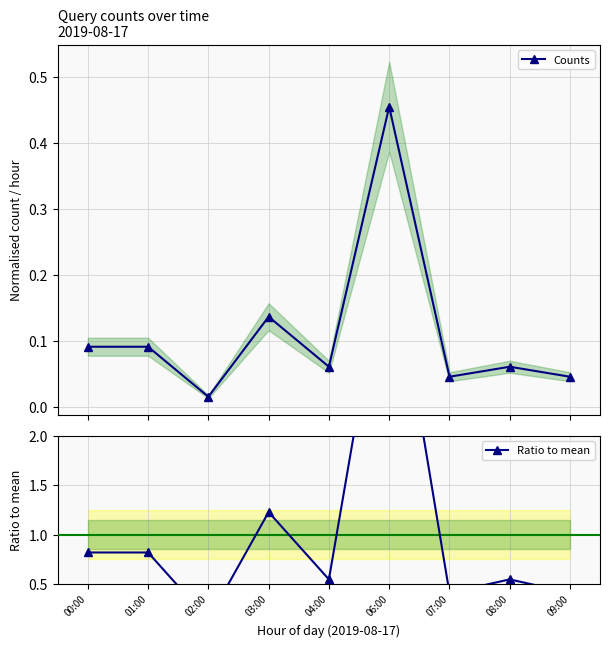

What is the maximum value shown in the chart?

4.1